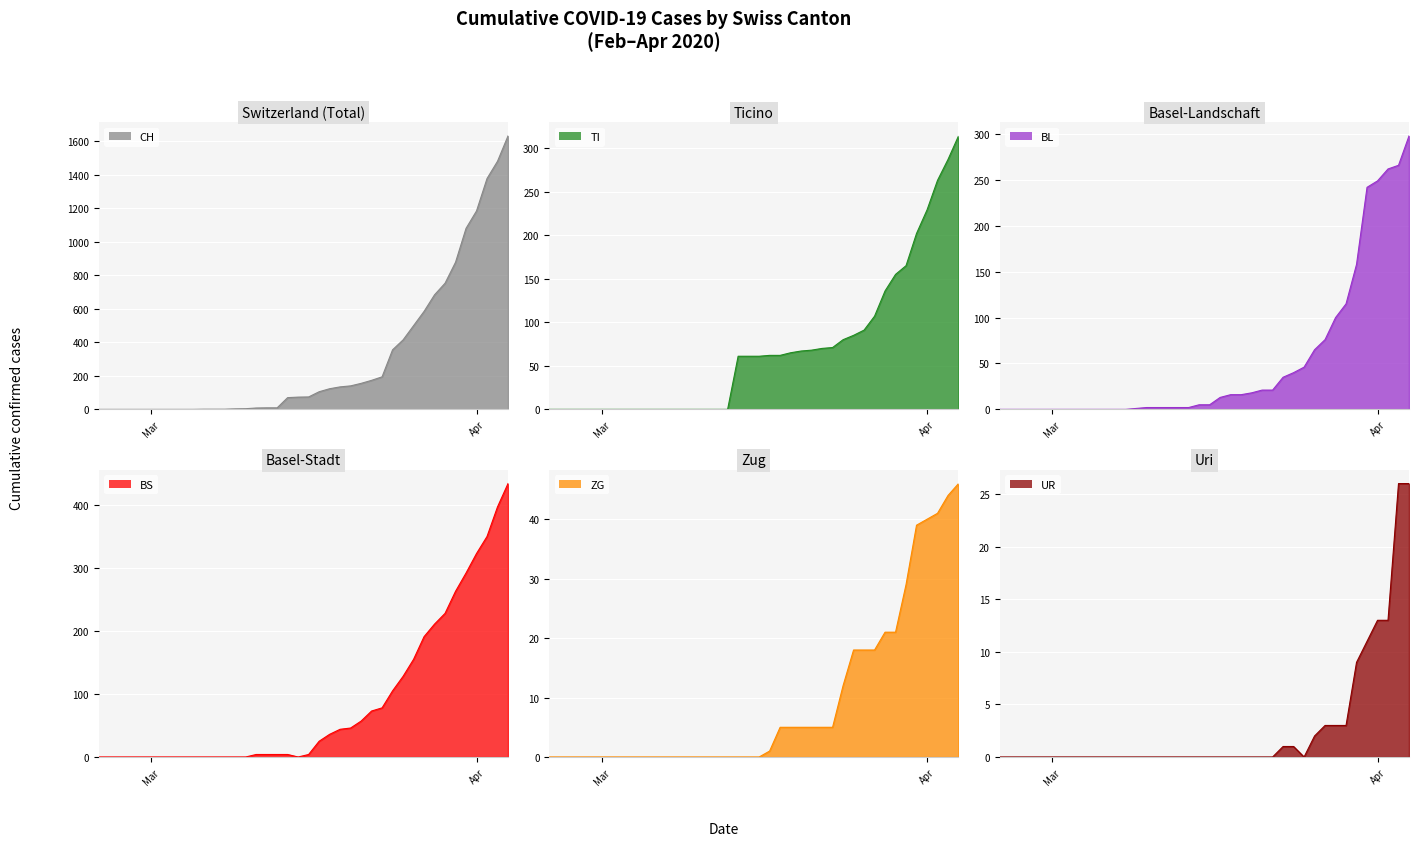

True or false: CH and BS intersect in this chart.

False